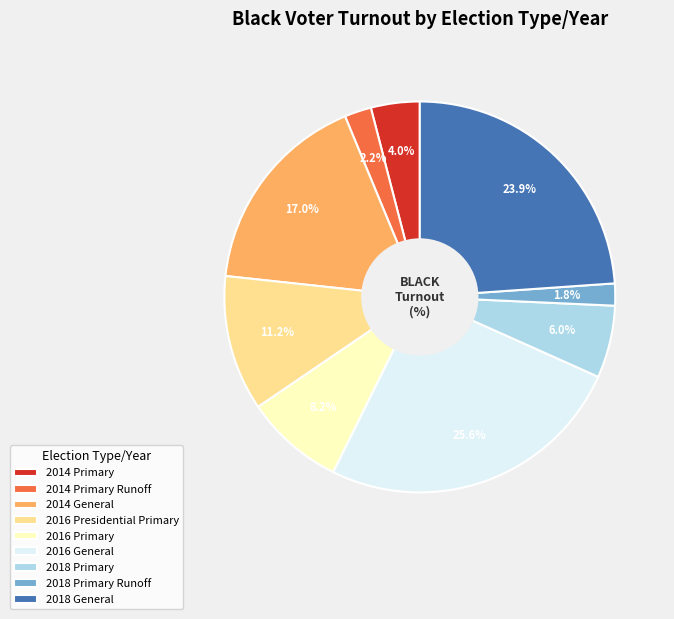

What percentage do 2016 General and 2018 General together represent?

49.5%